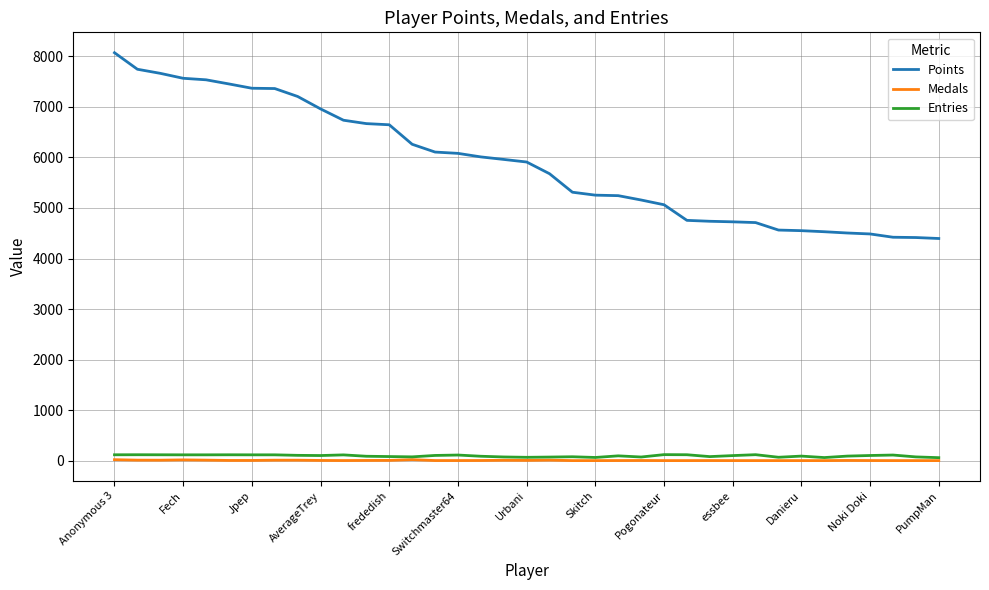

Which series has the largest total across all categories?

Points